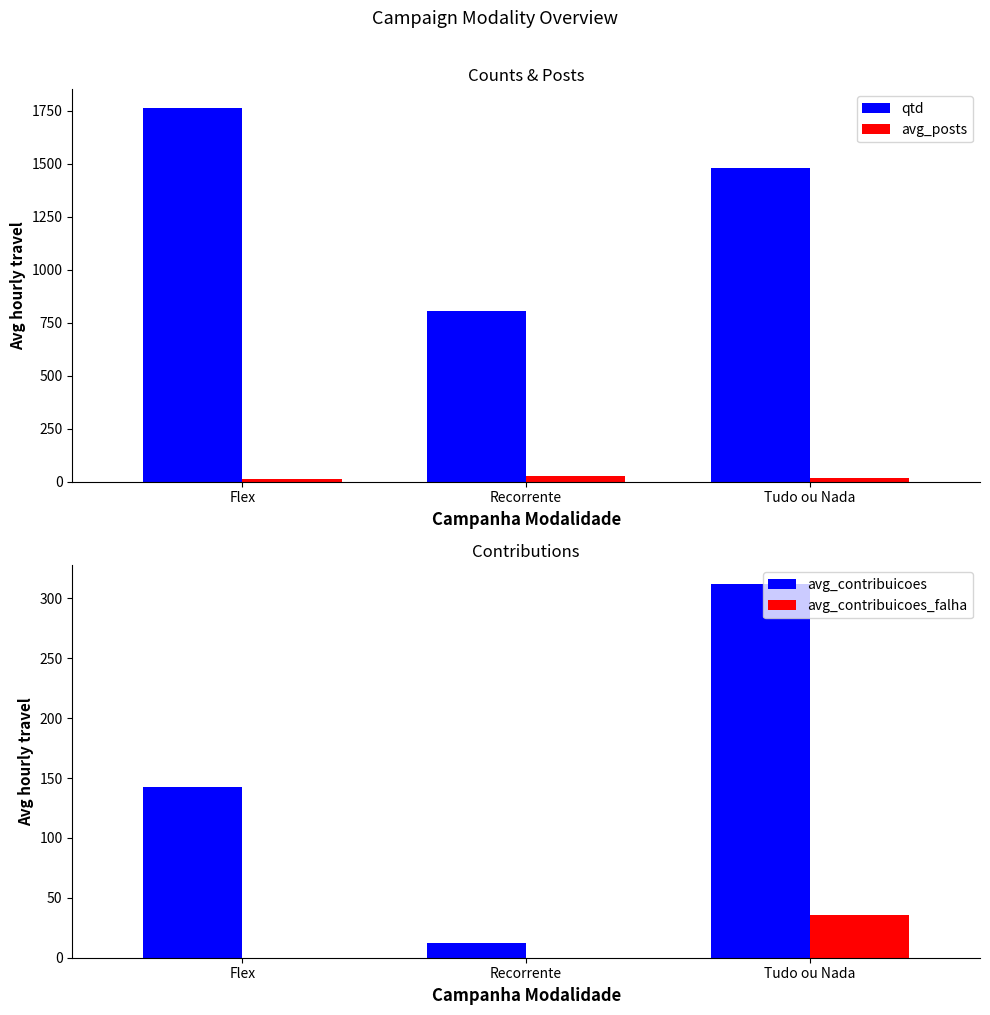

Is the value of avg_contribuicoes at Flex greater than the value of avg_posts at Recorrente?

Yes